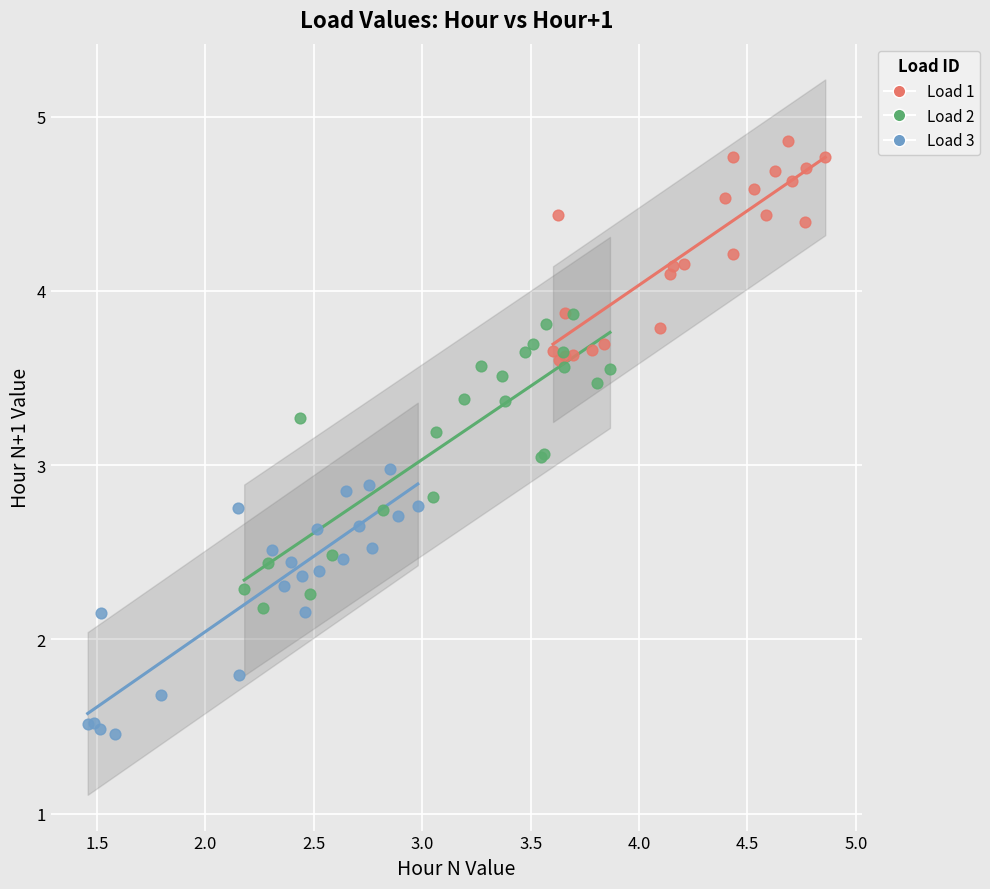

Which series reaches the minimum Y coordinate?

Load 3